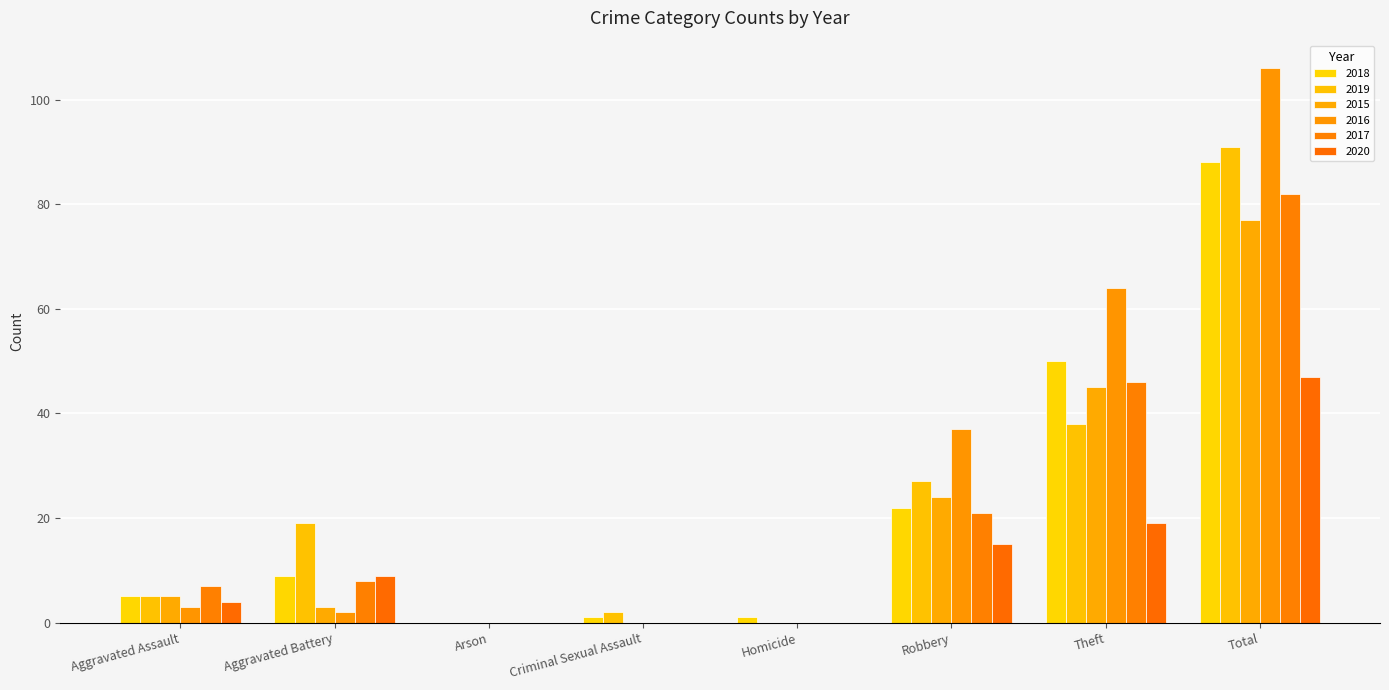

What is the difference between the 2019 values at Criminal Sexual Assault and Robbery?

25